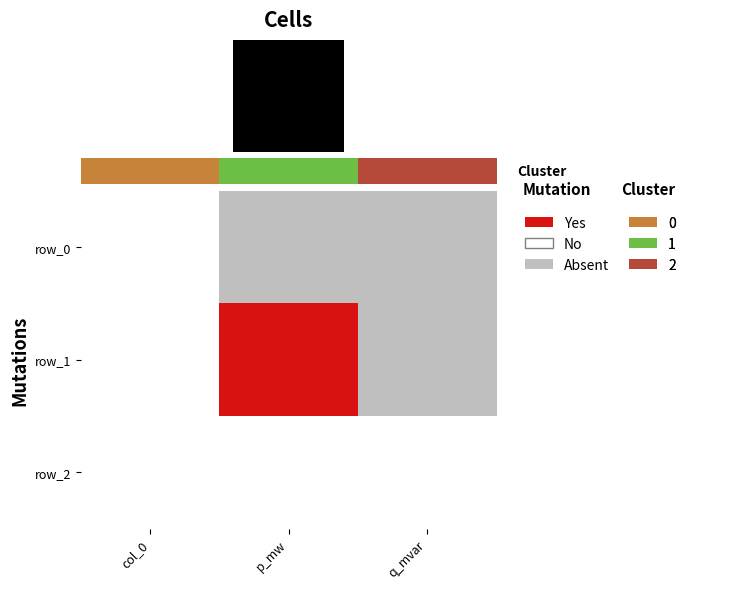

How many positive values are there?

1